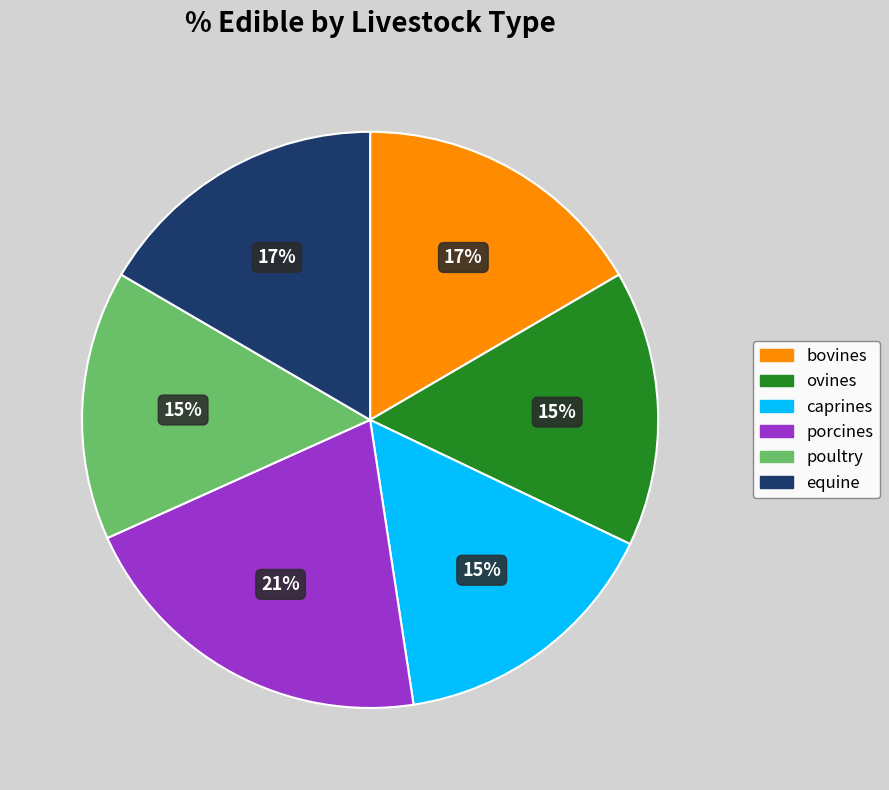

Combined, do bovines and porcines account for over 50%?

No